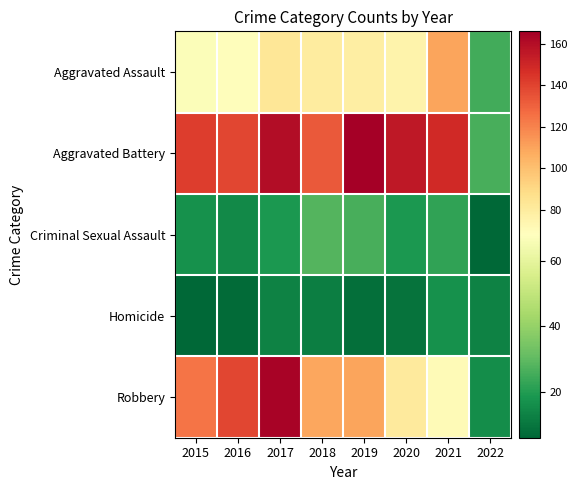

Which series changed the most between 2017 and 2021?

Robbery